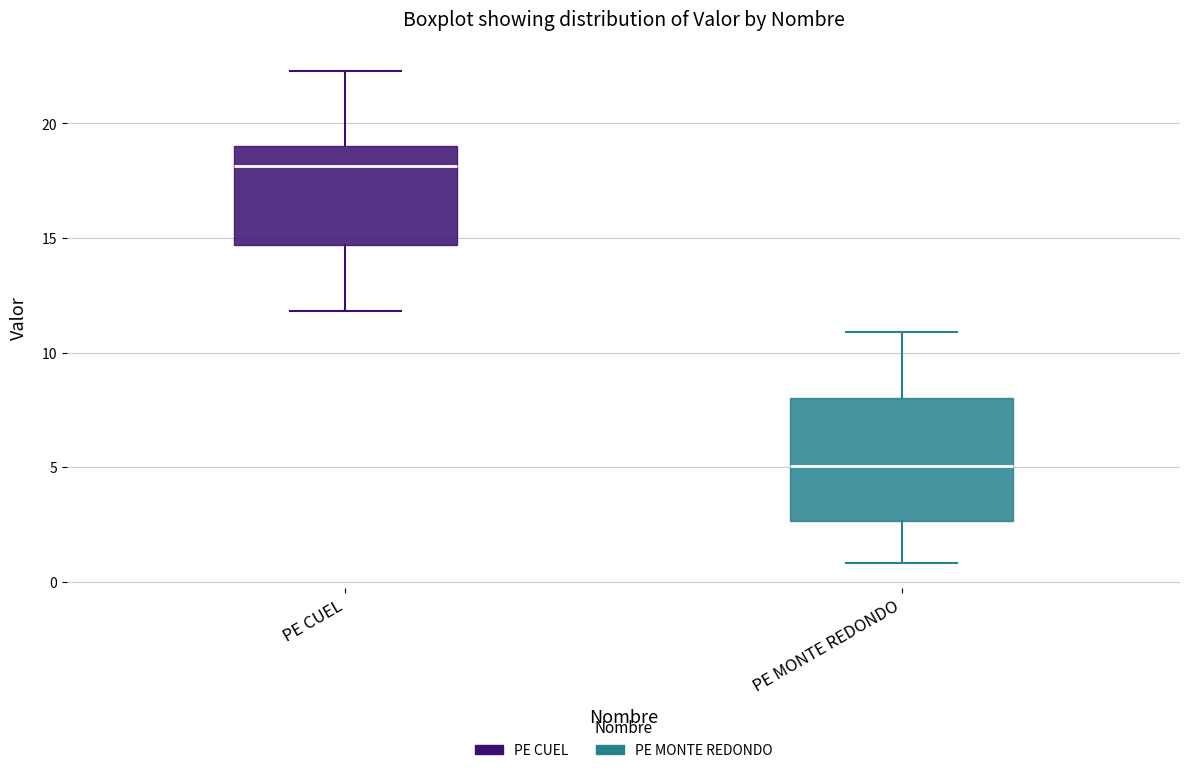

Reading left to right, read every box against the y-axis: the position of its median line, the range the box covers, and the ends of its whiskers. The values are not printed on the chart, so give them approximately, as read against the axis.

PE CUEL: median 18.0, box 14.5 to 19.0, whiskers 12.0 to 22.5
PE MONTE REDONDO: median 5.0, box 2.5 to 8.0, whiskers 1.0 to 11.0